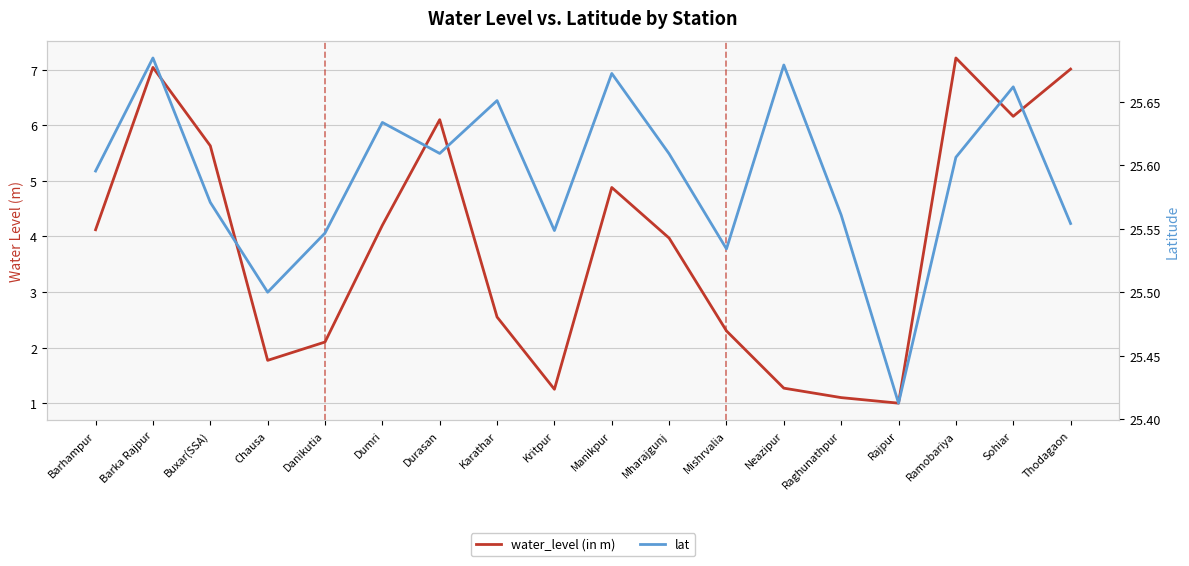

The value of water_level (in m) at Mishrvalia is 3.3. True or false?

False